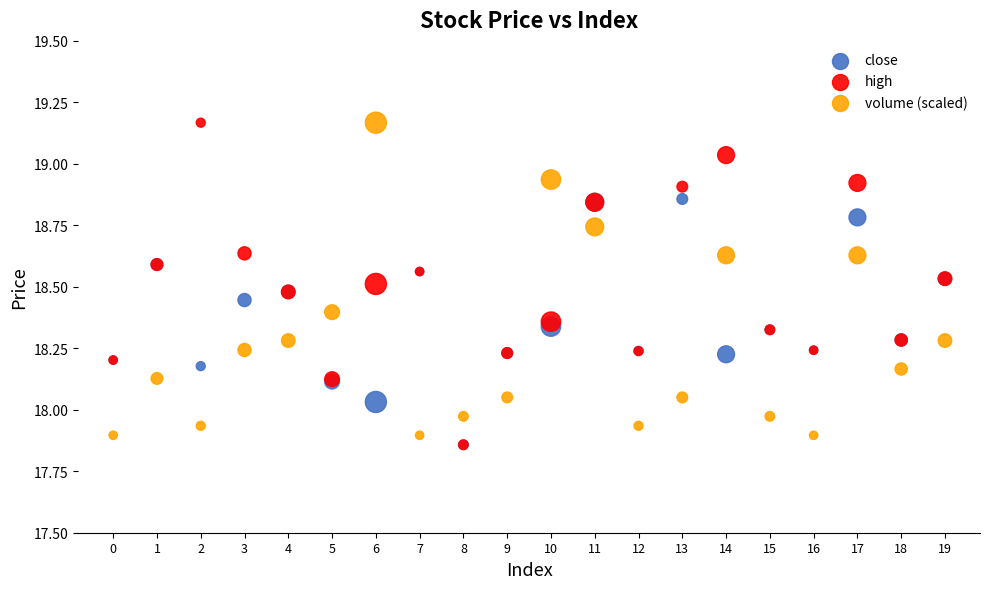

What are all the series names shown in the legend?

close, high, volume (scaled)